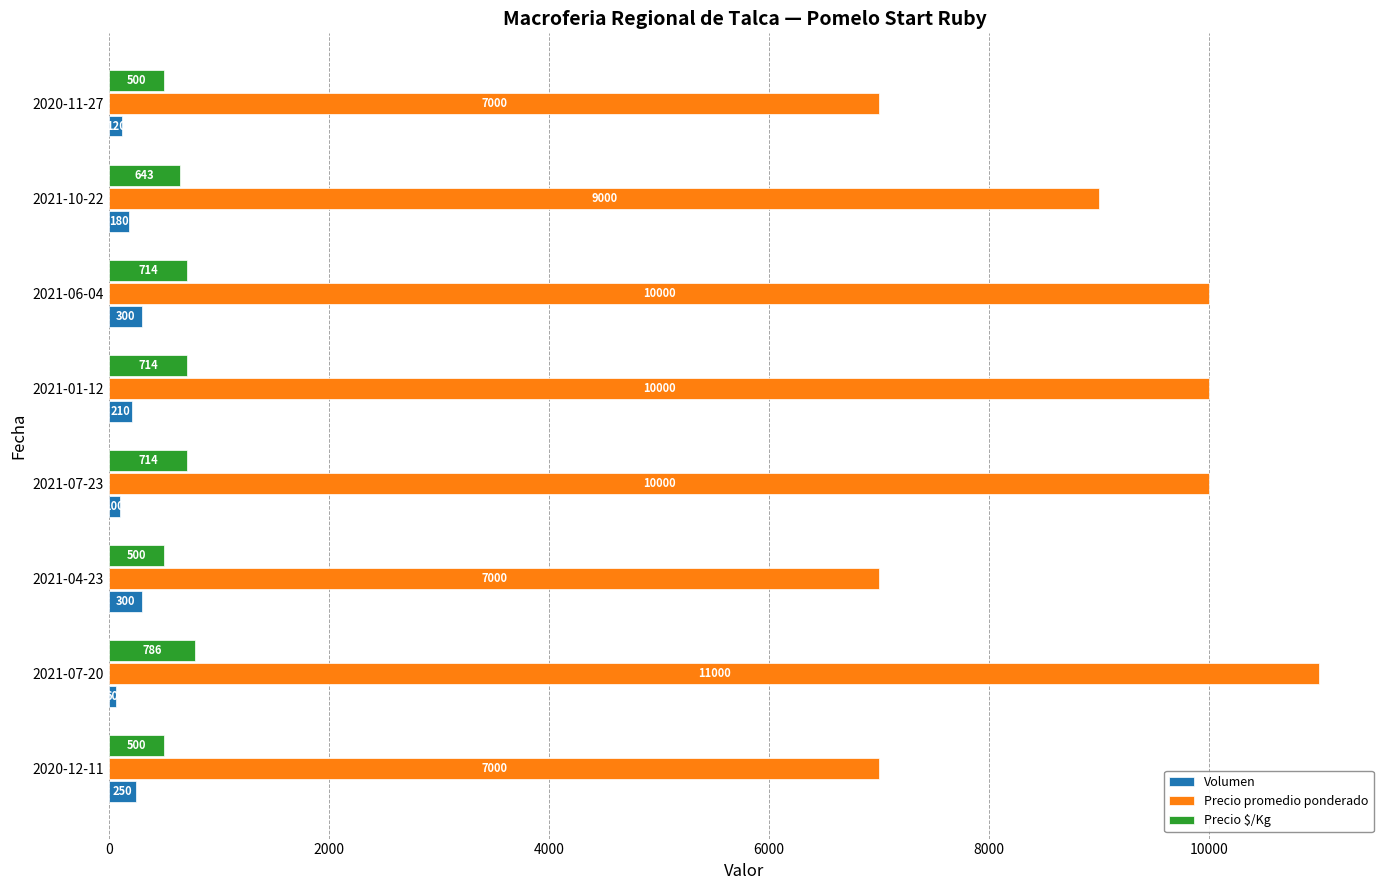

Is it true that Precio promedio ponderado equals 13760 at 2021-01-12?

False